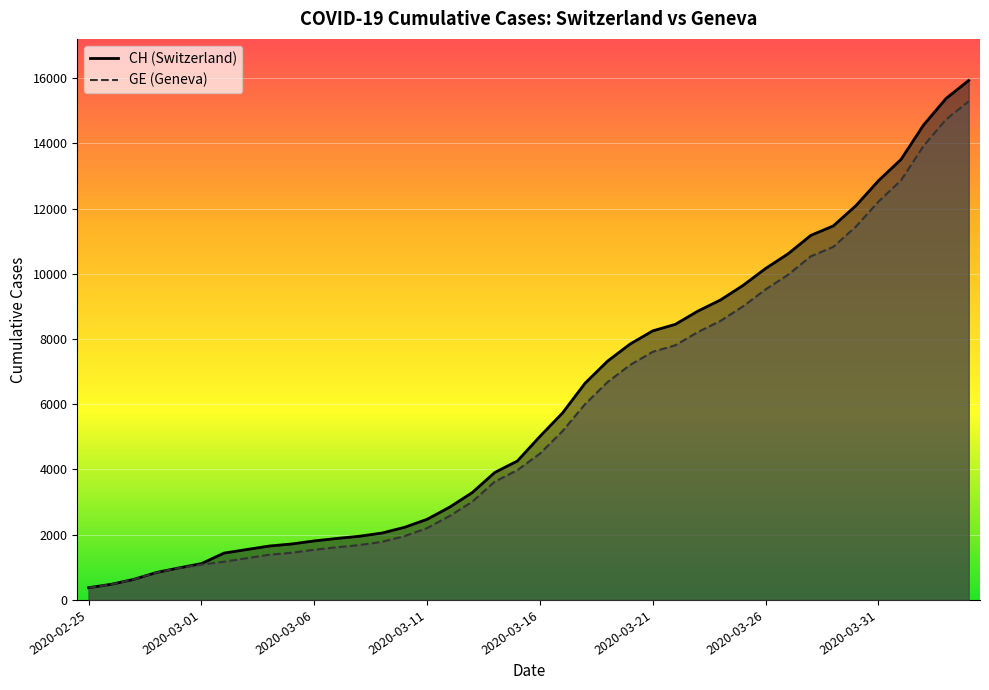

What position from the right is 2020-03-27?

9